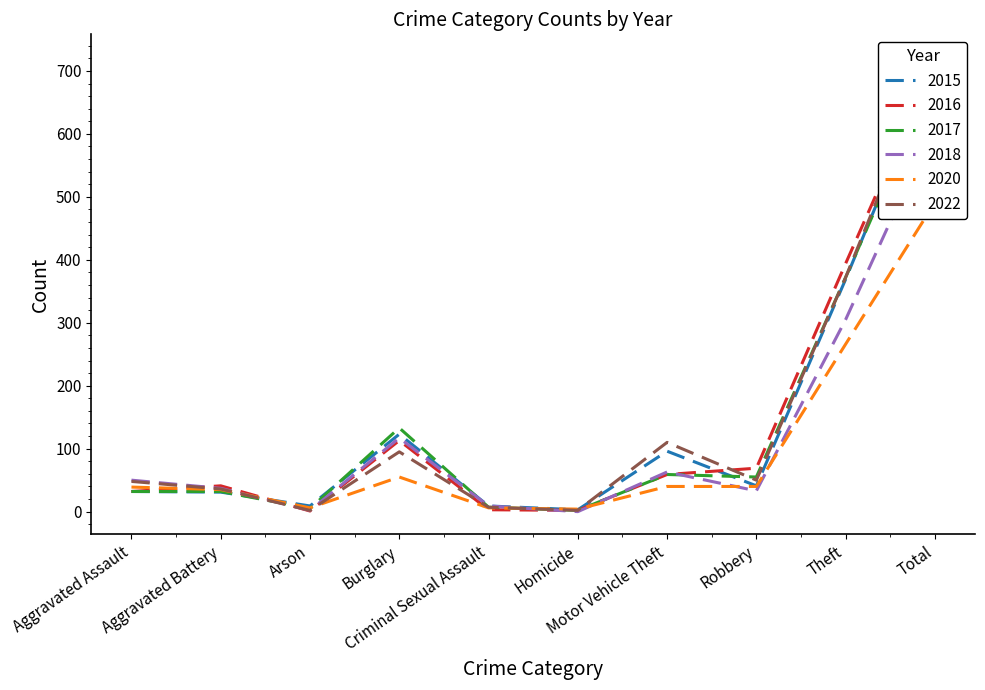

Which series has the widest spread of values?

2022